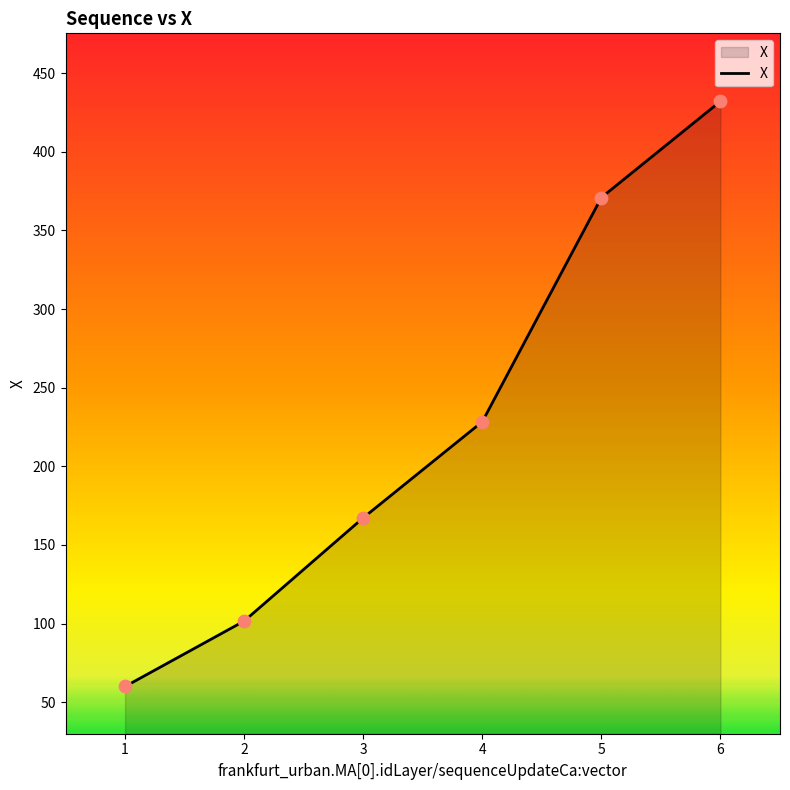

Between 4 and 5, which is larger?

5